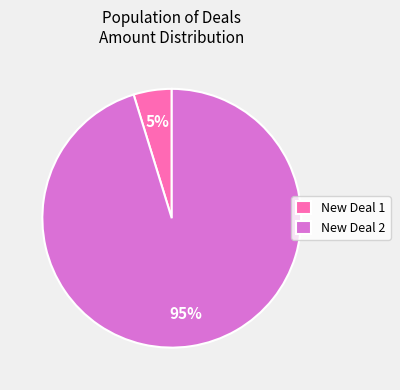

Rank the categories by value from lowest to highest.

New Deal 1, New Deal 2